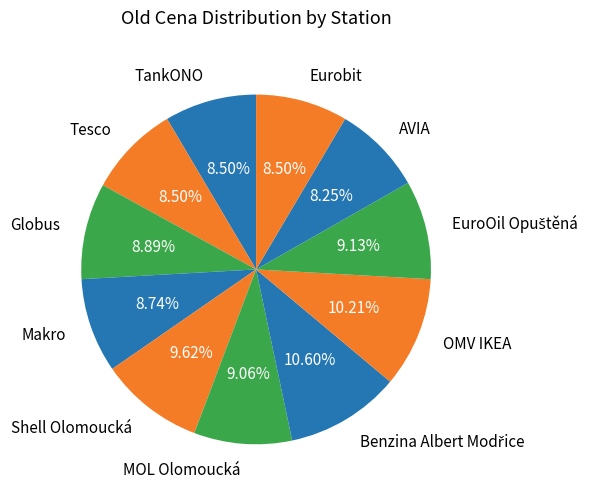

Between Globus and OMV IKEA, which is larger?

OMV IKEA